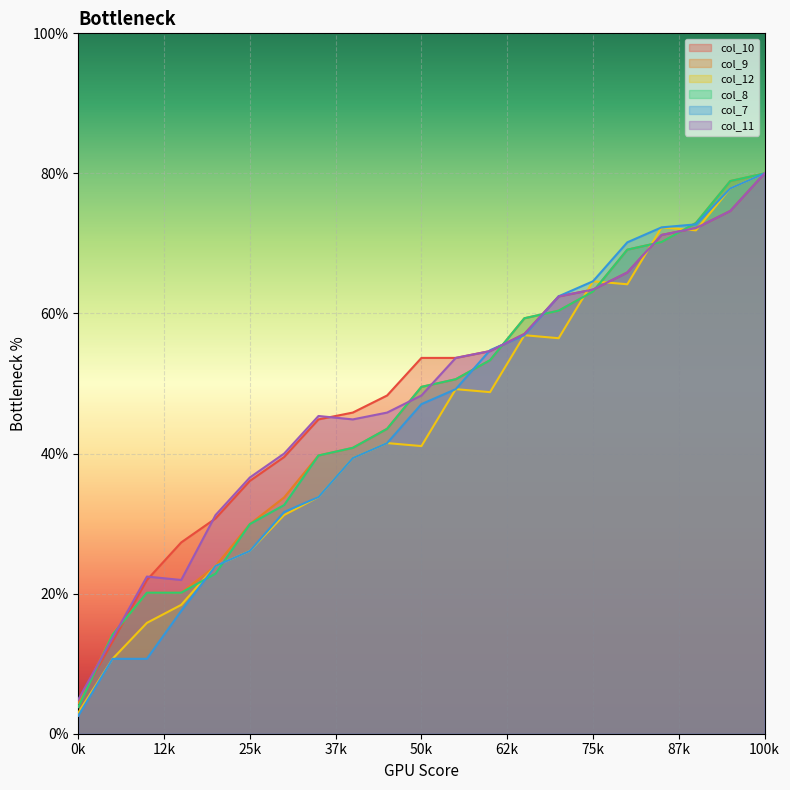

At which category is the sum across all series the highest?

100k